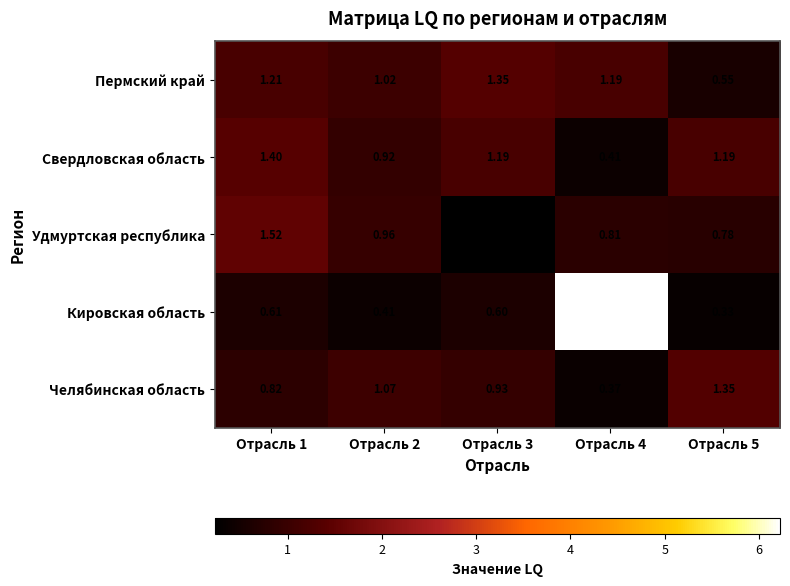

Which series has the largest range (max minus min)?

Кировская область